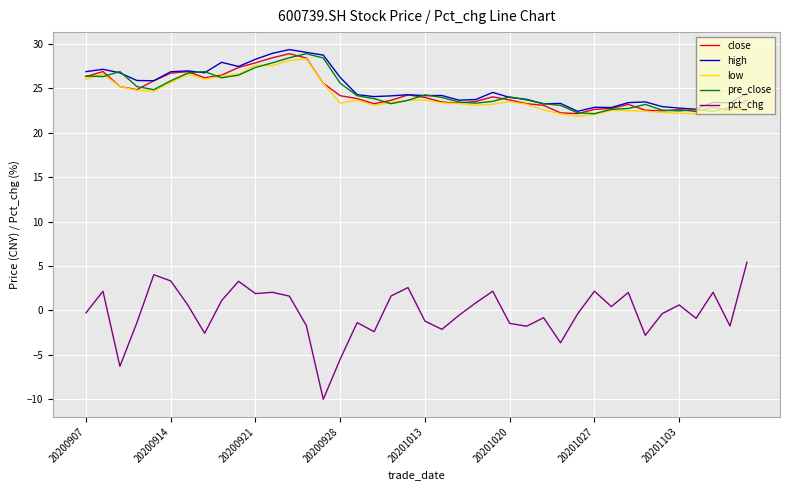

Which series has the widest spread of values?

pct_chg